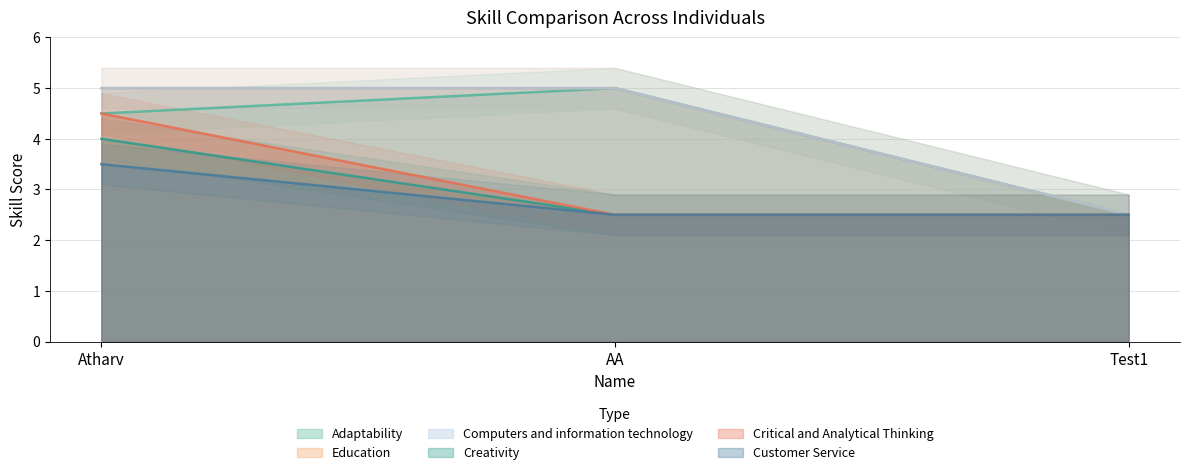

What is the difference between the maximum and minimum values in the Adaptability series?

2.5